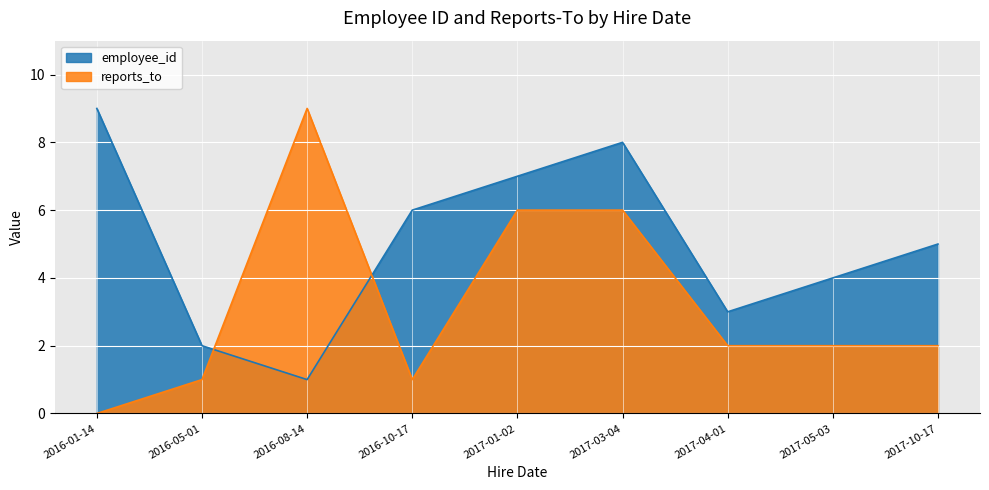

How many values in the employee_id series exceed 5?

4